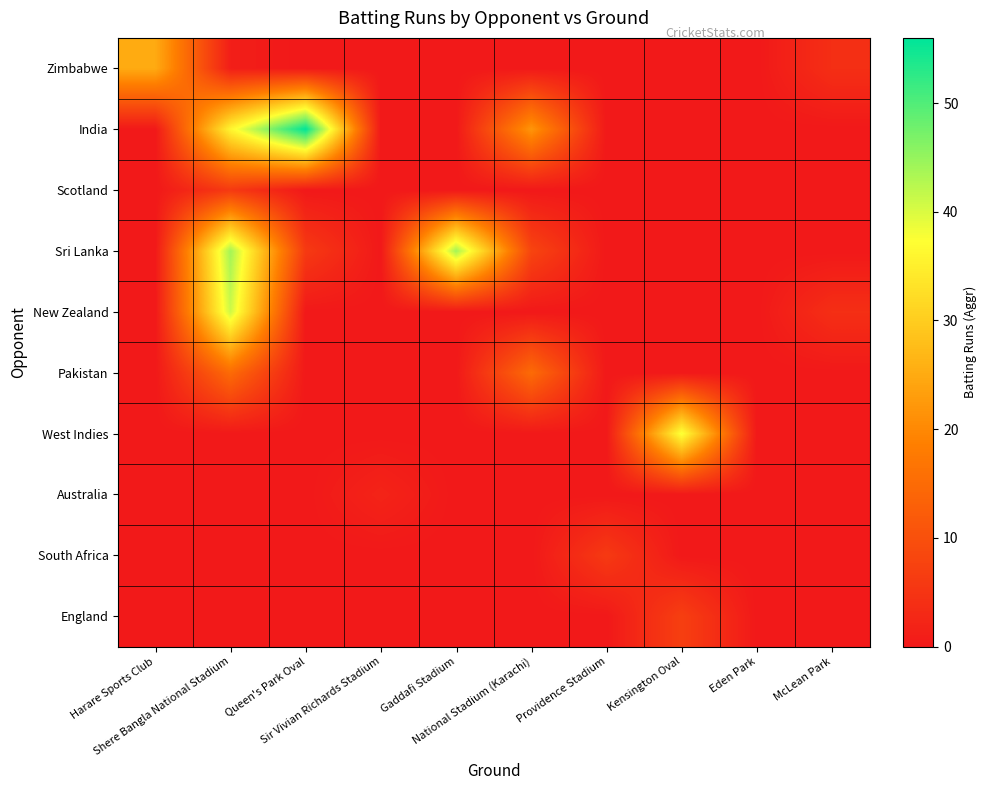

Reading left to right, transcribe all the data shown in this chart.

Zimbabwe: Harare Sports Club=25	Shere Bangla National Stadium=1	Queen's Park Oval=0	Sir Vivian Richards Stadium=0	Gaddafi Stadium=0	National Stadium (Karachi)=0	Providence Stadium=0	Kensington Oval=0	Eden Park=0	McLean Park=4
India: Harare Sports Club=0	Shere Bangla National Stadium=36	Queen's Park Oval=56	Sir Vivian Richards Stadium=0	Gaddafi Stadium=0	National Stadium (Karachi)=22	Providence Stadium=0	Kensington Oval=0	Eden Park=0	McLean Park=0
Scotland: Harare Sports Club=0	Shere Bangla National Stadium=6	Queen's Park Oval=0	Sir Vivian Richards Stadium=0	Gaddafi Stadium=0	National Stadium (Karachi)=0	Providence Stadium=0	Kensington Oval=0	Eden Park=0	McLean Park=0
Sri Lanka: Harare Sports Club=0	Shere Bangla National Stadium=44	Queen's Park Oval=6	Sir Vivian Richards Stadium=0	Gaddafi Stadium=44	National Stadium (Karachi)=8	Providence Stadium=0	Kensington Oval=0	Eden Park=0	McLean Park=0
New Zealand: Harare Sports Club=0	Shere Bangla National Stadium=41	Queen's Park Oval=0	Sir Vivian Richards Stadium=0	Gaddafi Stadium=0	National Stadium (Karachi)=0	Providence Stadium=0	Kensington Oval=0	Eden Park=0	McLean Park=4
Pakistan: Harare Sports Club=0	Shere Bangla National Stadium=15	Queen's Park Oval=0	Sir Vivian Richards Stadium=0	Gaddafi Stadium=0	National Stadium (Karachi)=15	Providence Stadium=0	Kensington Oval=0	Eden Park=0	McLean Park=0
West Indies: Harare Sports Club=0	Shere Bangla National Stadium=0	Queen's Park Oval=0	Sir Vivian Richards Stadium=0	Gaddafi Stadium=0	National Stadium (Karachi)=0	Providence Stadium=0	Kensington Oval=38	Eden Park=0	McLean Park=0
Australia: Harare Sports Club=0	Shere Bangla National Stadium=0	Queen's Park Oval=0	Sir Vivian Richards Stadium=2	Gaddafi Stadium=0	National Stadium (Karachi)=0	Providence Stadium=0	Kensington Oval=0	Eden Park=0	McLean Park=0
South Africa: Harare Sports Club=0	Shere Bangla National Stadium=0	Queen's Park Oval=0	Sir Vivian Richards Stadium=0	Gaddafi Stadium=0	National Stadium (Karachi)=0	Providence Stadium=6	Kensington Oval=0	Eden Park=0	McLean Park=0
England: Harare Sports Club=0	Shere Bangla National Stadium=0	Queen's Park Oval=0	Sir Vivian Richards Stadium=0	Gaddafi Stadium=0	National Stadium (Karachi)=0	Providence Stadium=0	Kensington Oval=7	Eden Park=0	McLean Park=0